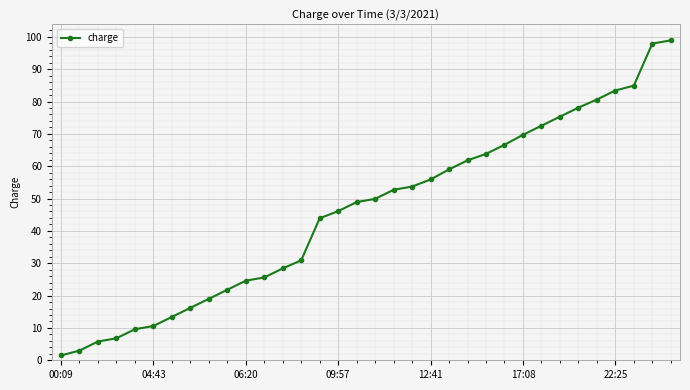

What is the sum of all values?

1560.8